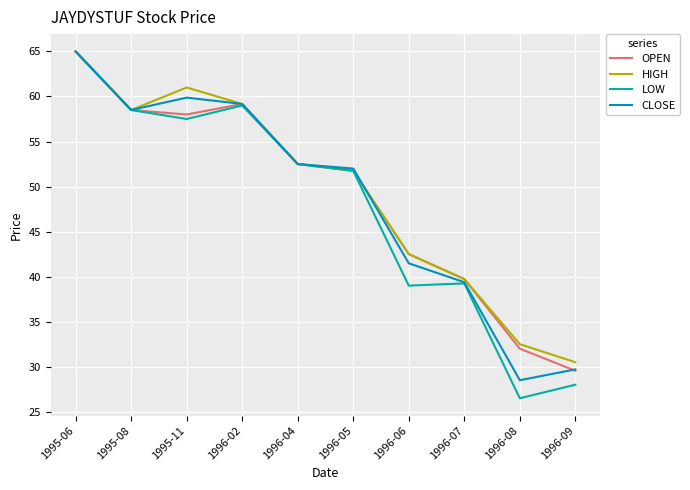

Is it true that LOW equals 57.5 at 1995-11?

True